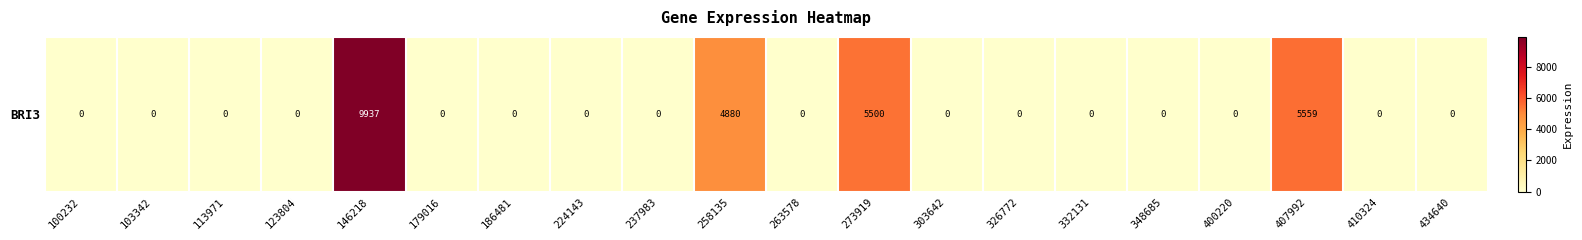

The chart shows a value of 13531 at 146218. True or false?

False